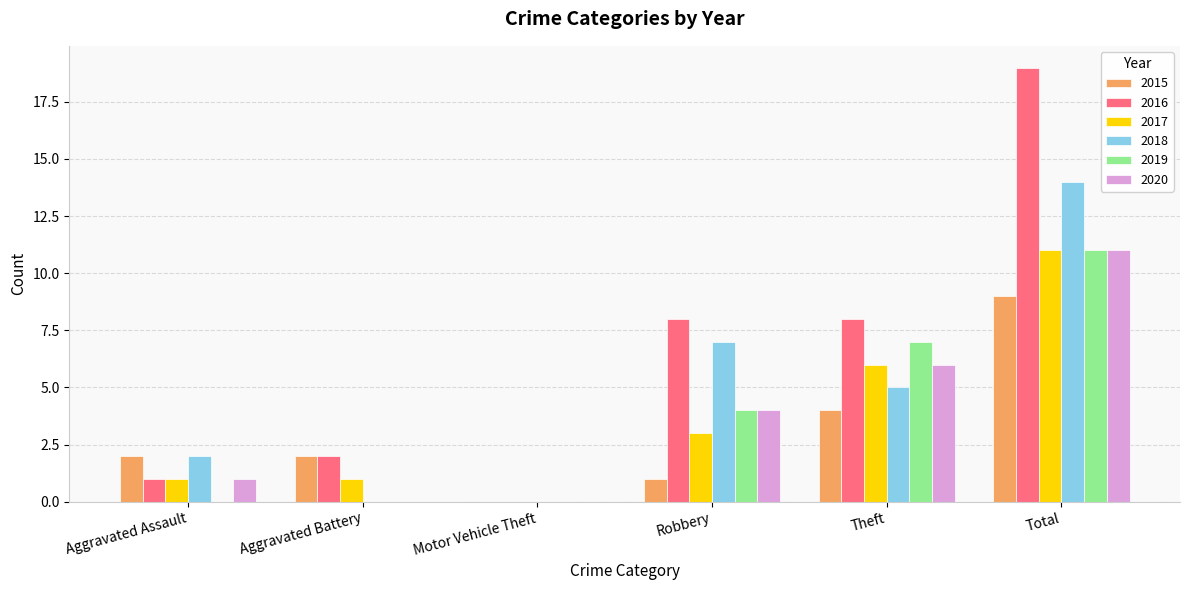

What is the sum of the 2019 values at Total and Motor Vehicle Theft?

11